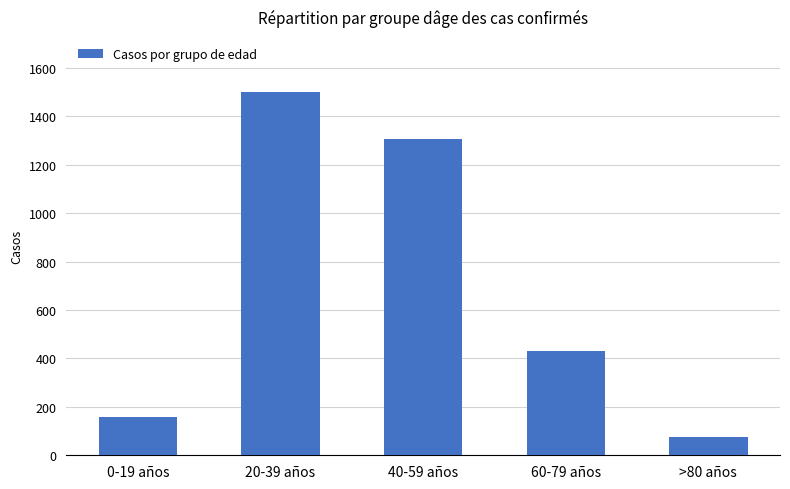

Does the chart contain any negative values?

No